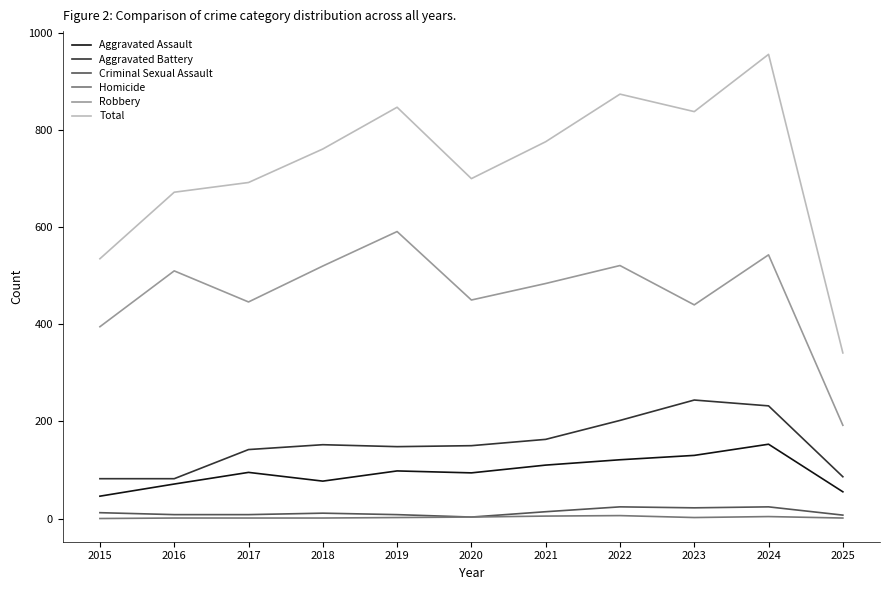

At which category does the chart reach its peak across all series?

2024